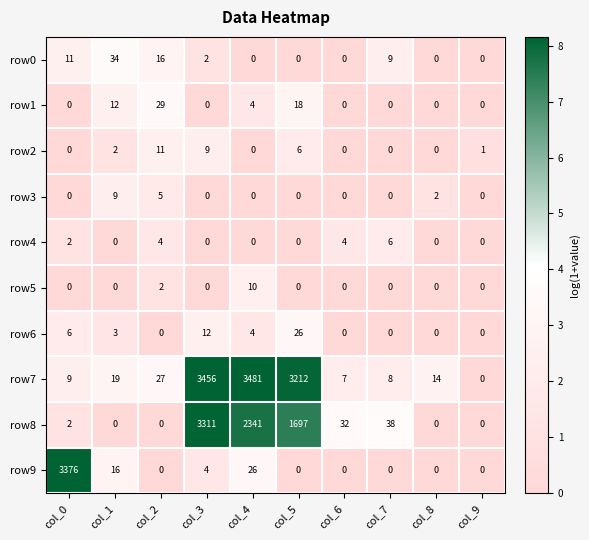

Read the row9 value at col_0.

3376